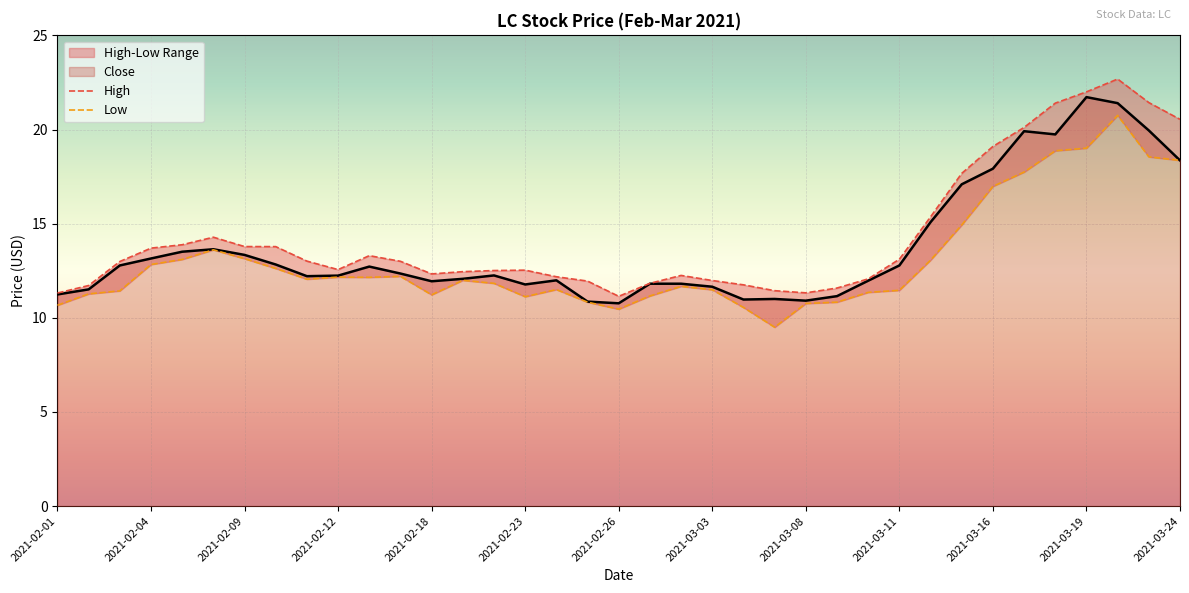

How many lines are shown in the chart?

3